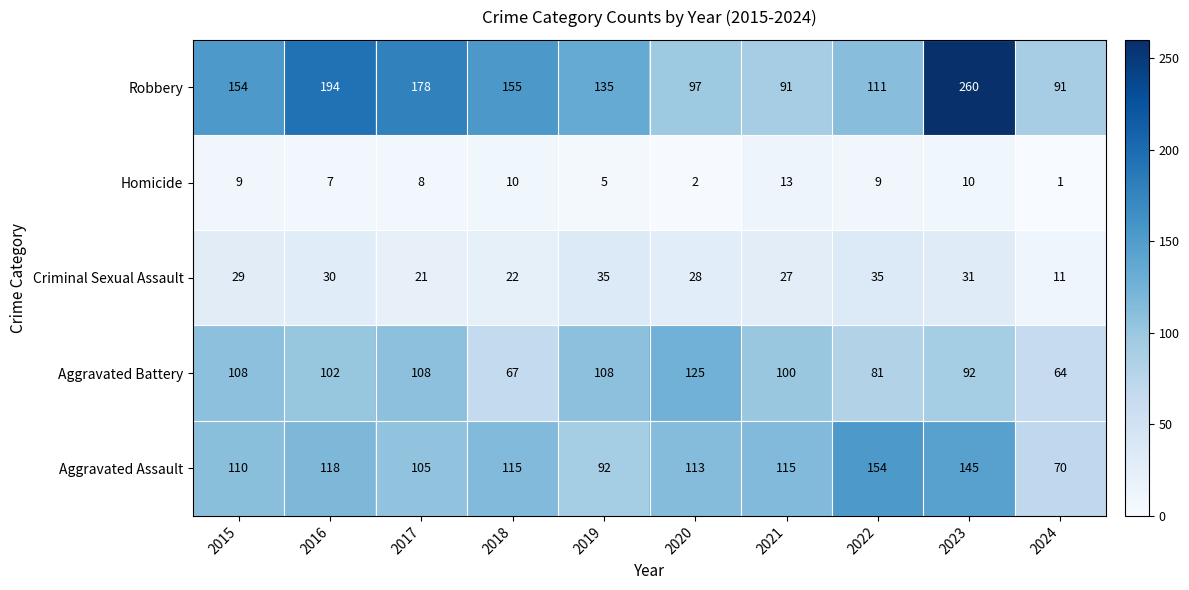

Between 2015 and 2016, which series saw the biggest shift?

Robbery